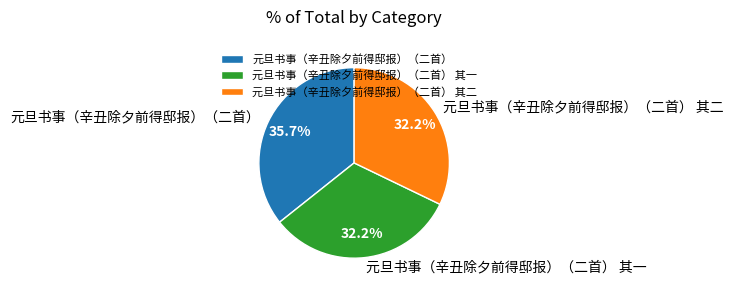

Is it true that 元旦书事（辛丑除夕前得邸报）（二首） 其一 is 32% of the pie?

True